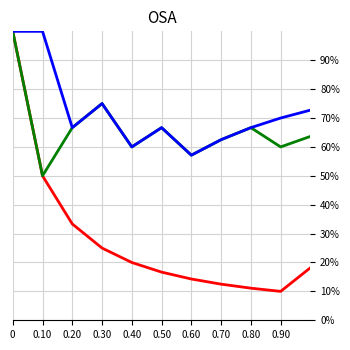

Is this an area chart (filled region under the line)?

No